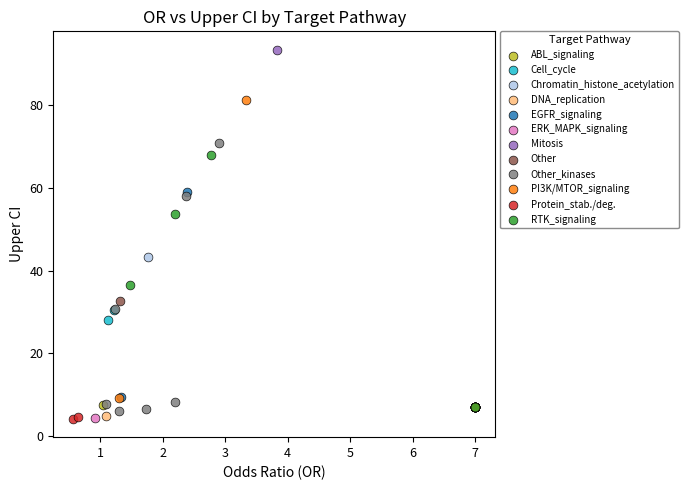

What are all the series names shown in the legend?

ABL_signaling, Cell_cycle, Chromatin_histone_acetylation, DNA_replication, EGFR_signaling, ERK_MAPK_signaling, Mitosis, Other, Other_kinases, PI3K/MTOR_signaling, Protein_stab./deg., RTK_signaling